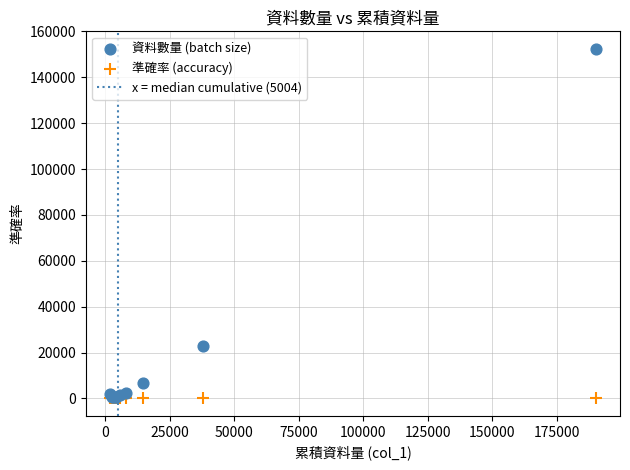

In the 資料數量 (batch size) series, what Y value is closest to 76473?

22964.0